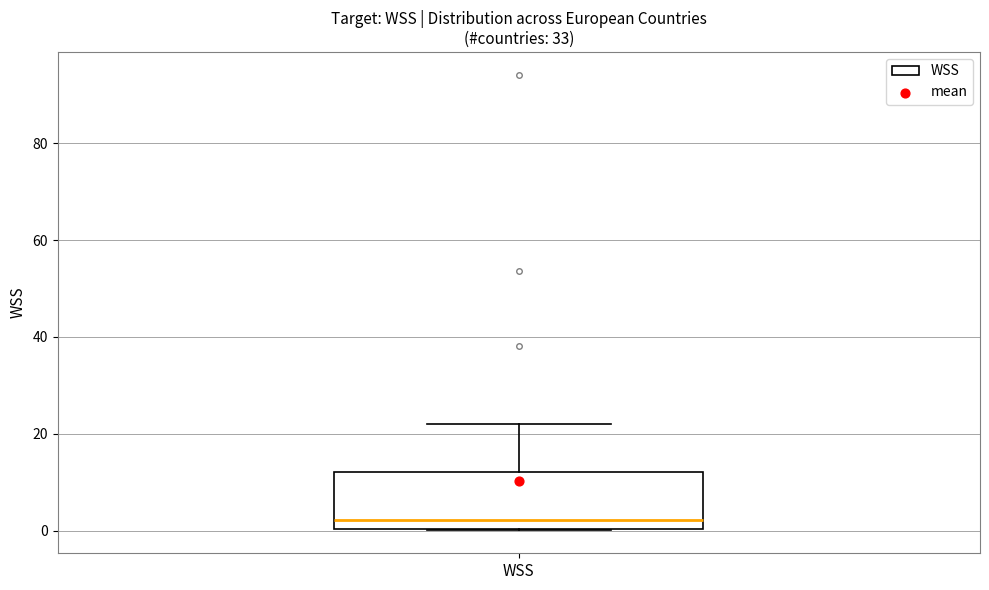

Where is the lower edge of the box for WSS on the y-axis? The values are not printed on the chart, so give them approximately, as read against the axis.

0